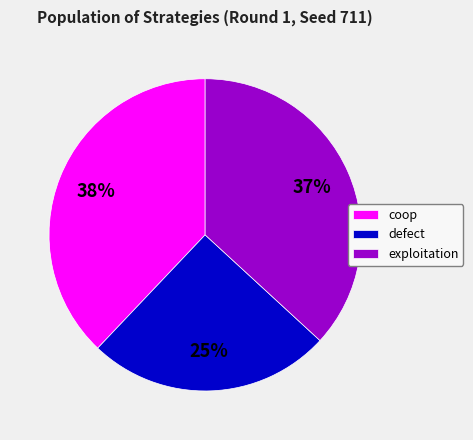

Which slice is the smallest?

defect